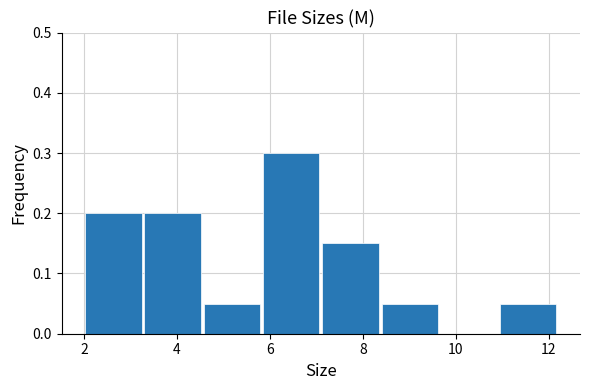

Reading left to right, list every bar in this chart as the range it spans on the x-axis followed by its height. Neither the bar edges nor the heights are printed on the chart, so give them approximately, as read against the axes.

2.0 to 3.4: 0.20
3.4 to 4.6: 0.20
4.6 to 5.8: 0.05
5.8 to 7.2: 0.30
7.2 to 8.4: 0.15
8.4 to 9.6: 0.05
9.6 to 11.0: 0
11.0 to 12.2: 0.05